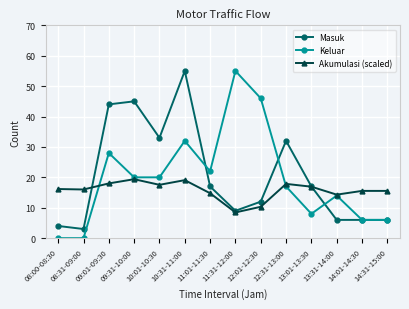

Where is Keluar nearest to the value 27?

09:01-09:30